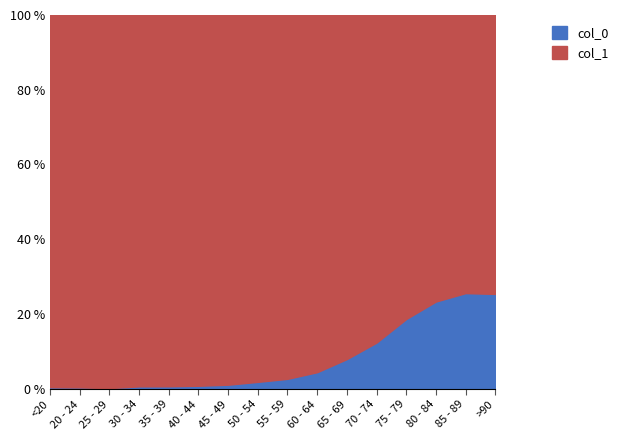

How many lines are shown in the chart?

2